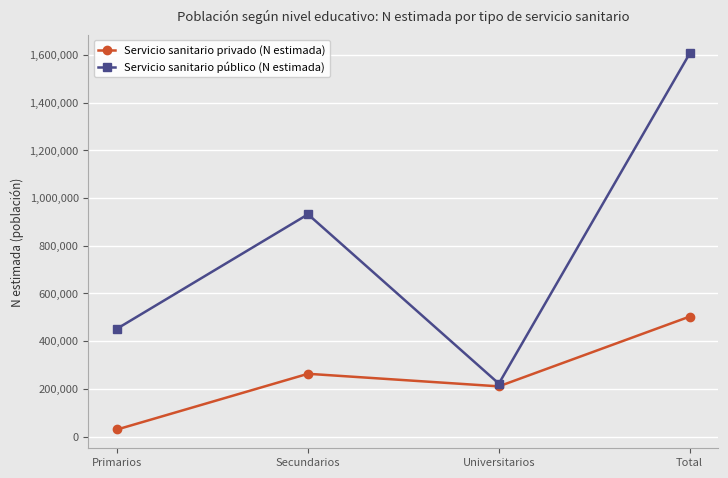

At Secundarios, list the series in order from largest to smallest.

Servicio sanitario público (N estimada), Servicio sanitario privado (N estimada)